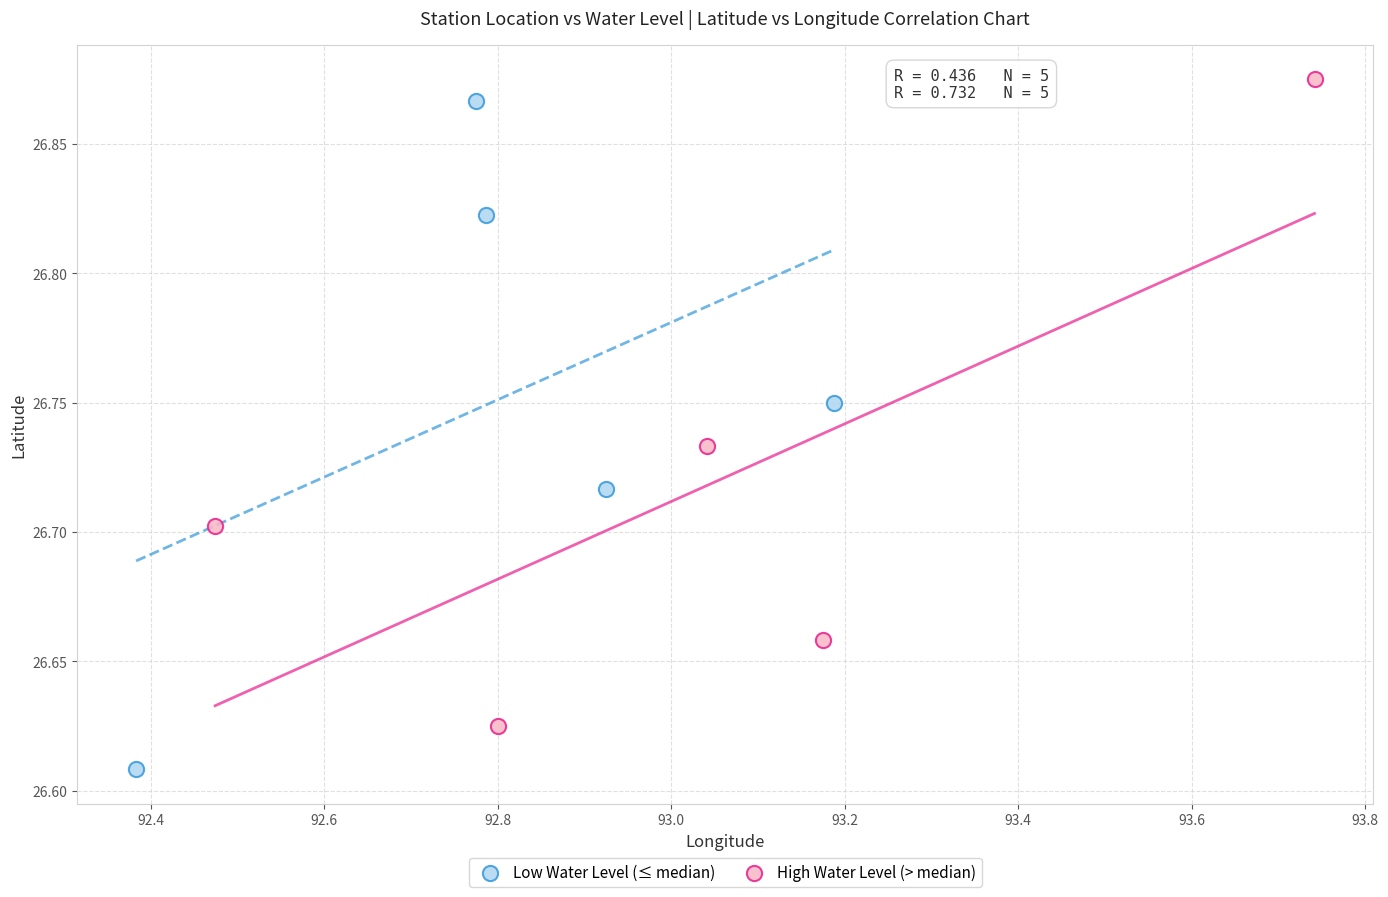

Which series reaches the minimum Y coordinate?

Low Water Level (≤ median)